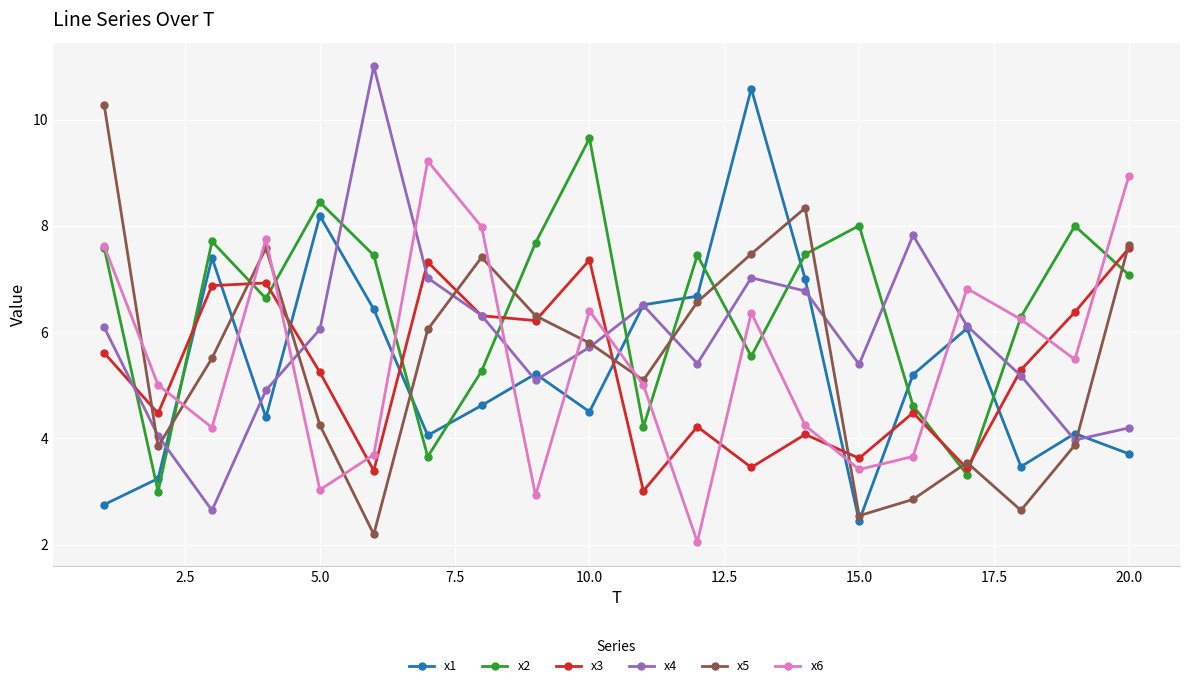

What is the minimum value shown in the chart?

2.1